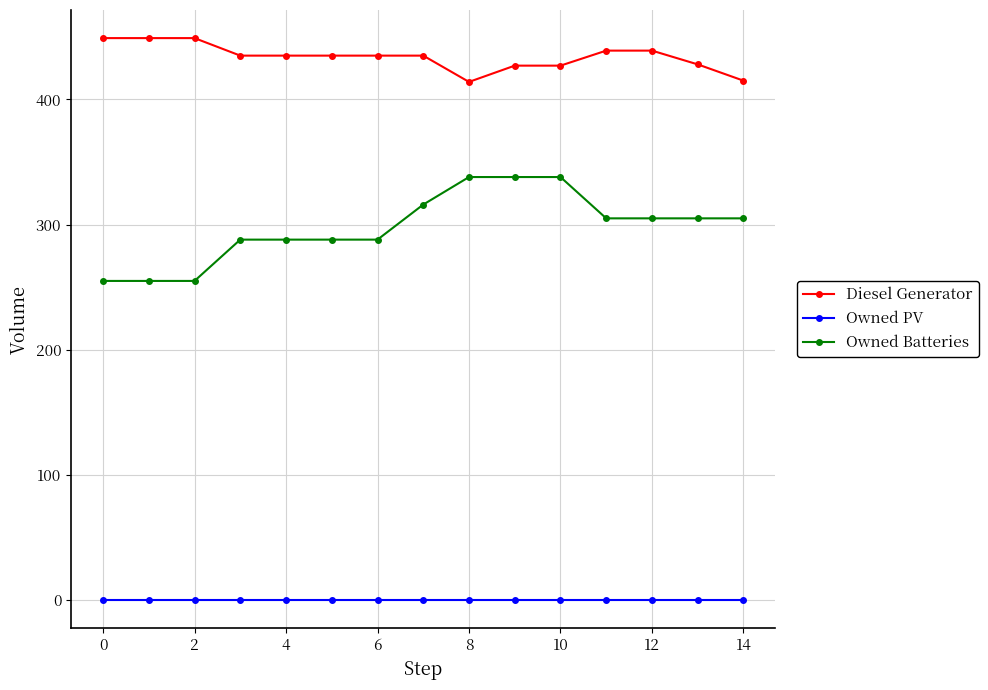

What is the value of the Owned Batteries point at the 9th from the left?

338